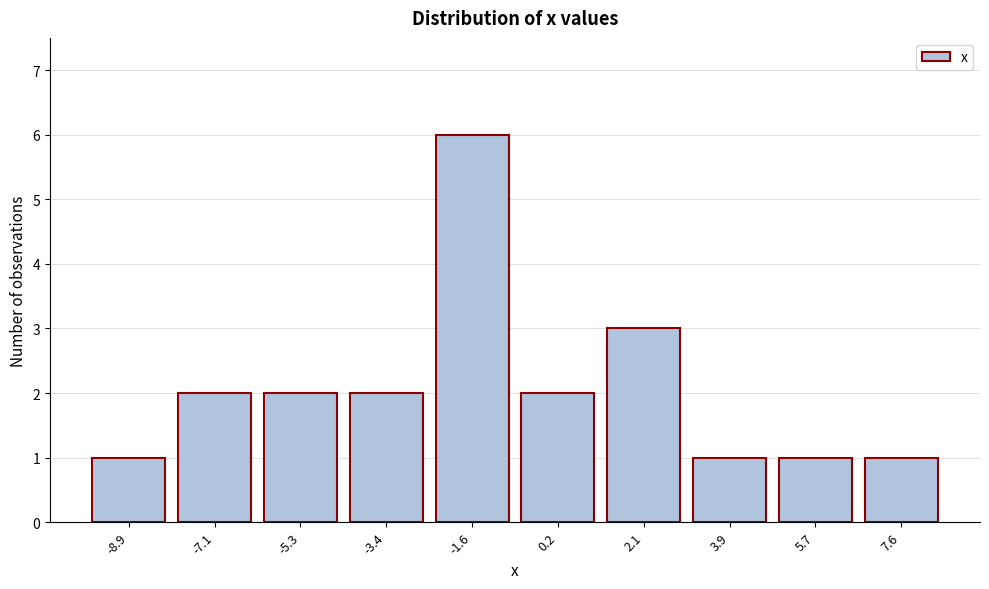

Reading right to left, list all the values displayed in this chart.

7.6=1	5.7=1	3.9=1	2.1=3	0.2=2	-1.6=6	-3.4=2	-5.3=2	-7.1=2	-8.9=1